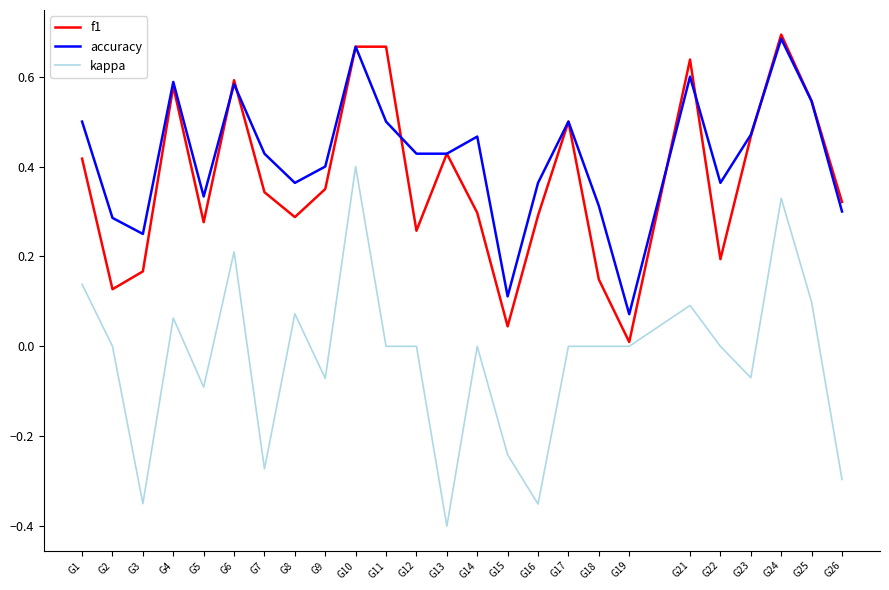

Which category has the highest value in the f1 series?

G24